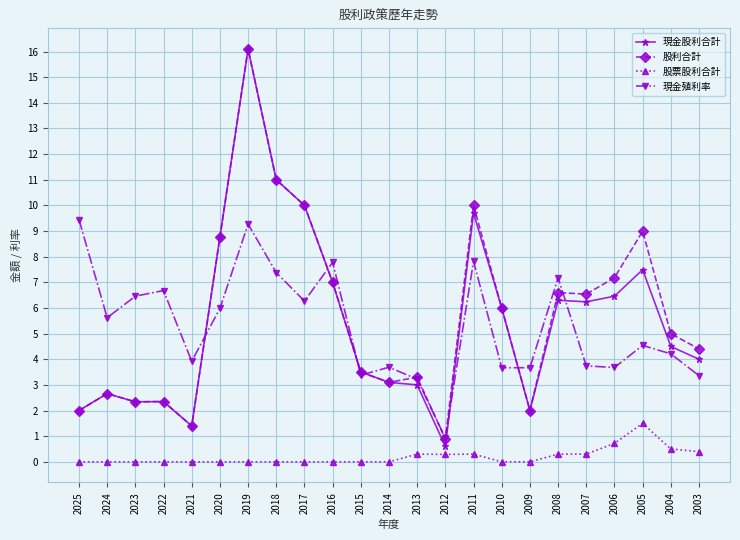

What is the difference between the 股利合計 values at 2005 and 2017?

1.0